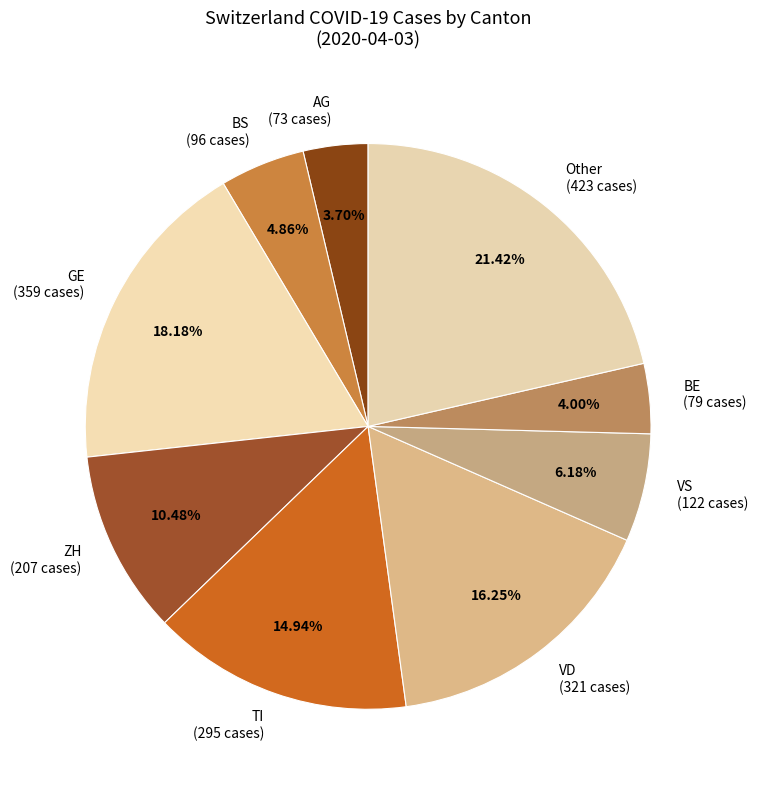

Is there a majority slice in this chart?

No